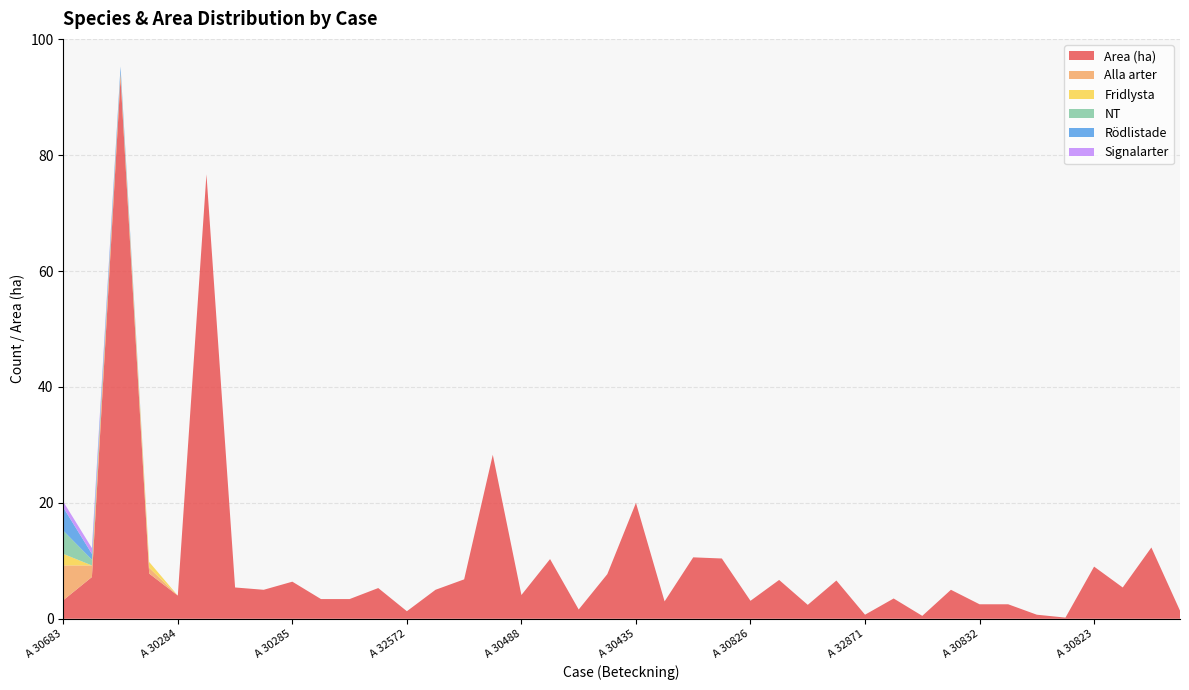

Reading left to right, extract all data points from this chart.

Area (ha): 3.2	7.2	93.3	7.8	4.0	76.7	5.4	5.0	6.4	3.4	3.4	5.3	1.3	5.0	6.8	28.3	4.1	10.3	1.6	7.7	20.0	3.0	10.6	10.4	3.1	6.7	2.4	6.6	0.7	3.5	0.5	5.0	2.5	2.5	0.7	0.2	9.0	5.4	12.3	1.4
Alla arter: 6.0	2.0	1.0	1.0	0.0	0.0	0.0	0.0	0.0	0.0	0.0	0.0	0.0	0.0	0.0	0.0	0.0	0.0	0.0	0.0	0.0	0.0	0.0	0.0	0.0	0.0	0.0	0.0	0.0	0.0	0.0	0.0	0.0	0.0	0.0	0.0	0.0	0.0	0.0	0.0
Fridlysta: 2.0	0.0	0.0	1.0	0.0	0.0	0.0	0.0	0.0	0.0	0.0	0.0	0.0	0.0	0.0	0.0	0.0	0.0	0.0	0.0	0.0	0.0	0.0	0.0	0.0	0.0	0.0	0.0	0.0	0.0	0.0	0.0	0.0	0.0	0.0	0.0	0.0	0.0	0.0	0.0
NT: 4.0	1.0	0.0	0.0	0.0	0.0	0.0	0.0	0.0	0.0	0.0	0.0	0.0	0.0	0.0	0.0	0.0	0.0	0.0	0.0	0.0	0.0	0.0	0.0	0.0	0.0	0.0	0.0	0.0	0.0	0.0	0.0	0.0	0.0	0.0	0.0	0.0	0.0	0.0	0.0
Rödlistade: 4.0	1.0	1.0	0.0	0.0	0.0	0.0	0.0	0.0	0.0	0.0	0.0	0.0	0.0	0.0	0.0	0.0	0.0	0.0	0.0	0.0	0.0	0.0	0.0	0.0	0.0	0.0	0.0	0.0	0.0	0.0	0.0	0.0	0.0	0.0	0.0	0.0	0.0	0.0	0.0
Signalarter: 1.0	1.0	0.0	0.0	0.0	0.0	0.0	0.0	0.0	0.0	0.0	0.0	0.0	0.0	0.0	0.0	0.0	0.0	0.0	0.0	0.0	0.0	0.0	0.0	0.0	0.0	0.0	0.0	0.0	0.0	0.0	0.0	0.0	0.0	0.0	0.0	0.0	0.0	0.0	0.0